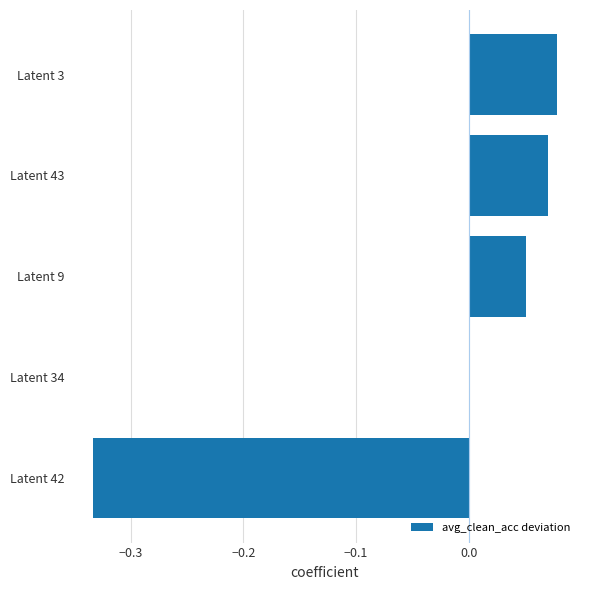

The chart shows a value of -0.2 at Latent 42. True or false?

False